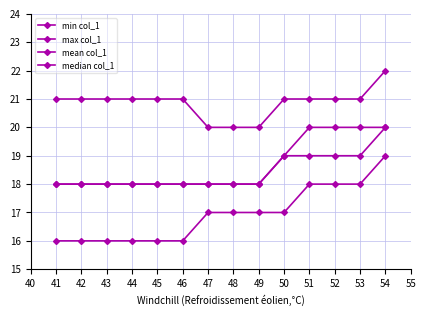

How many data points does each series have?

14